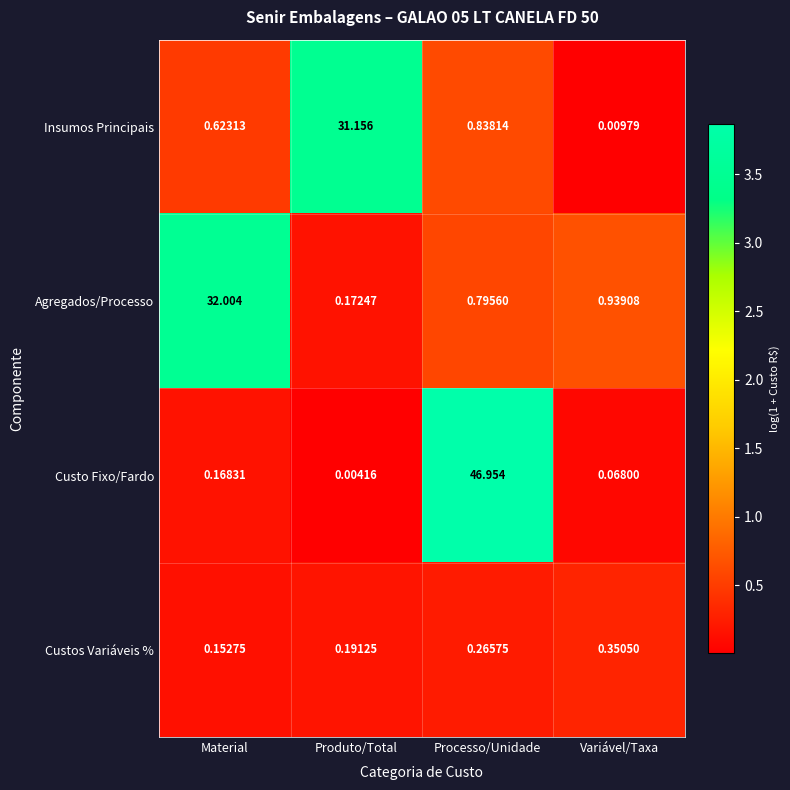

Which label corresponds to the smallest value in the chart?

Produto/Total